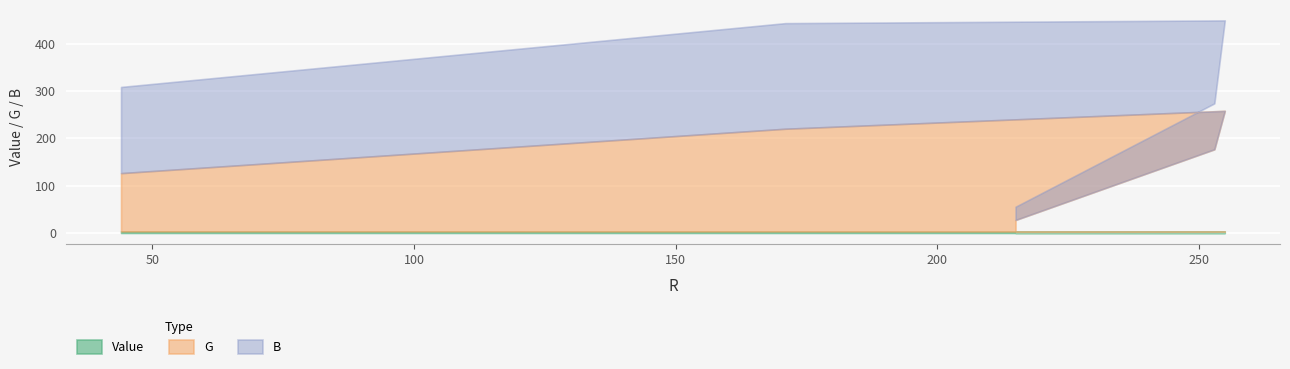

Which has a higher value, 255 or 215?

255